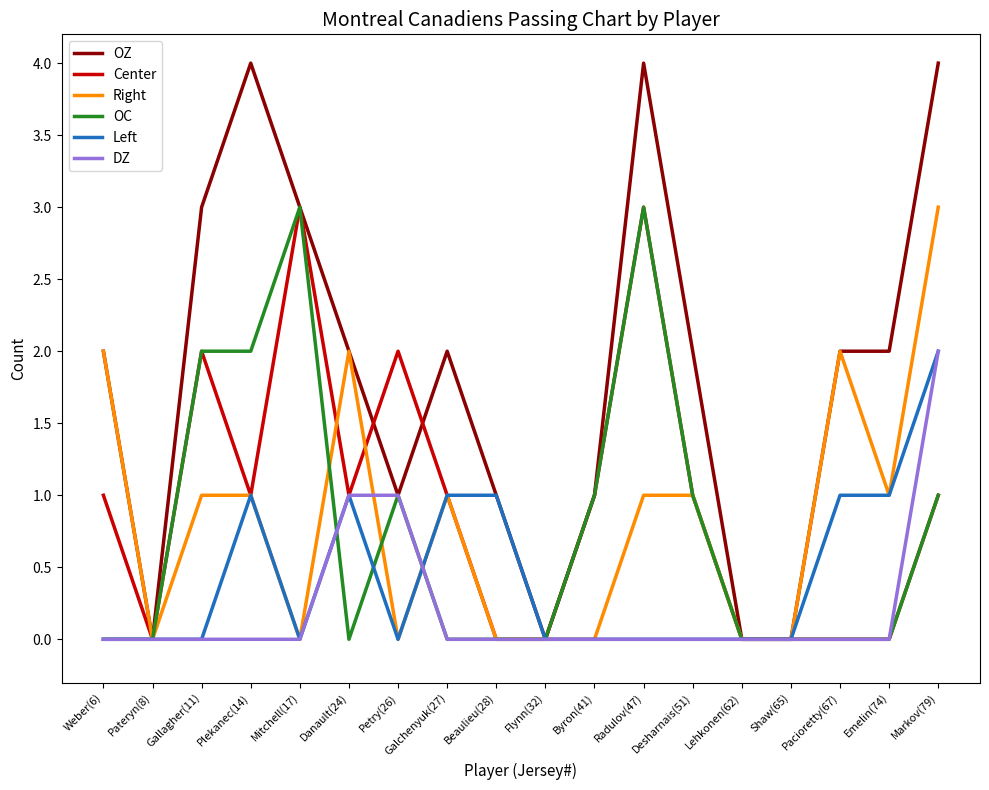

Between Pacioretty(67) and Emelin(74), which series saw the biggest shift?

Right